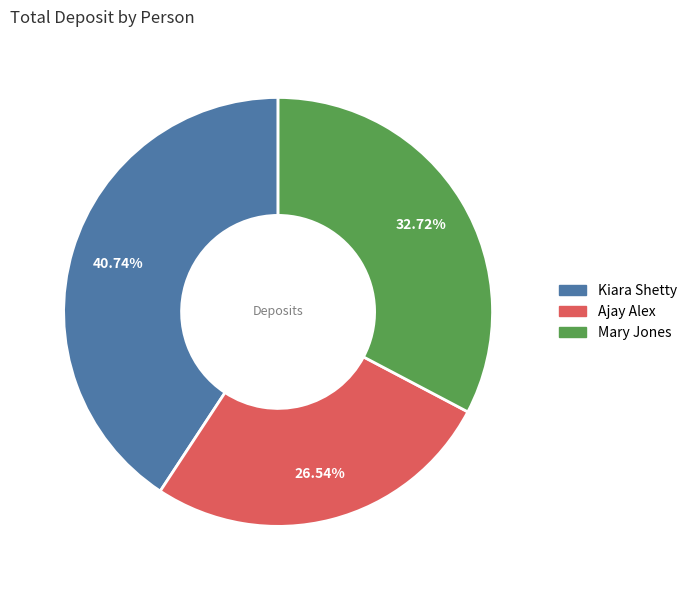

Which category has the biggest portion of the pie?

Kiara Shetty